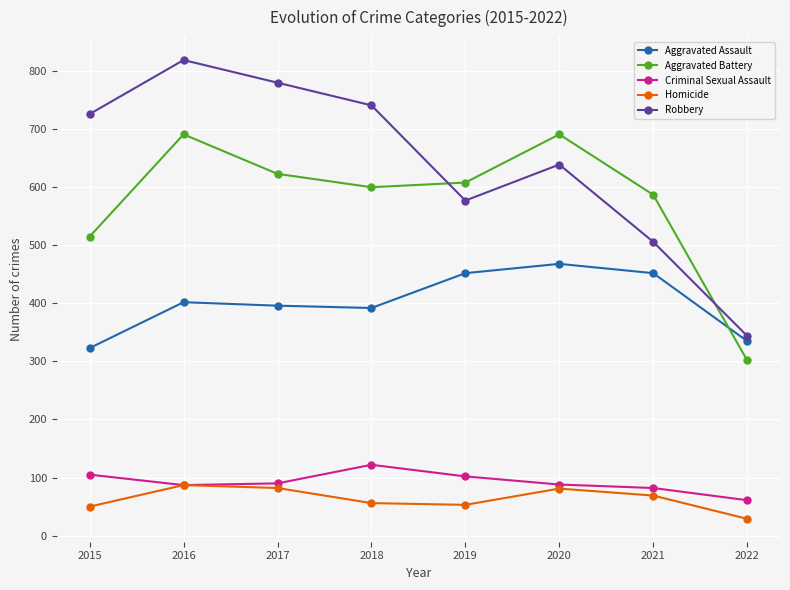

At which label is Robbery closest to 581?

2019